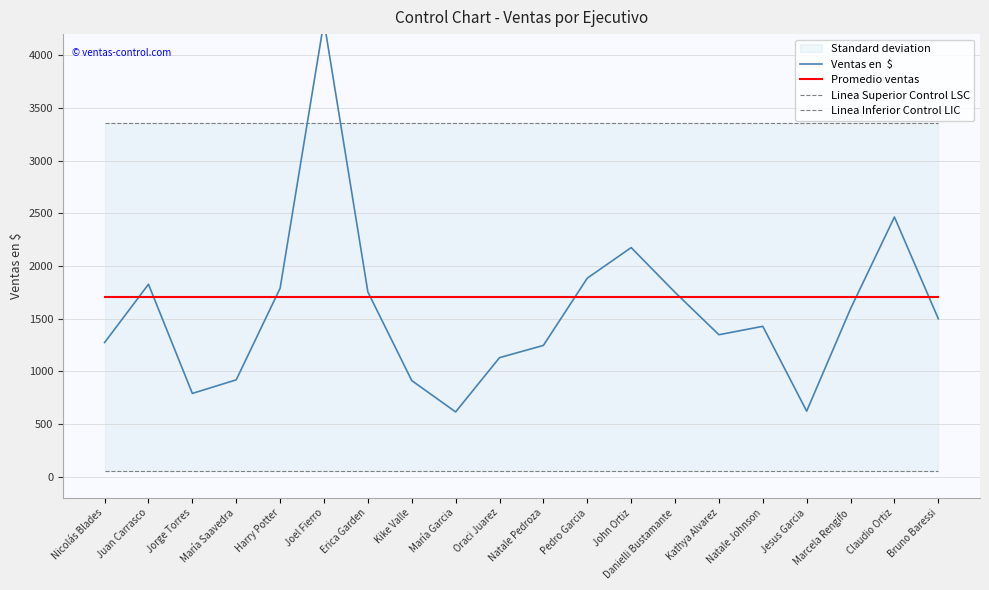

What is the label of the 6th point from the left?

Joel Fierro